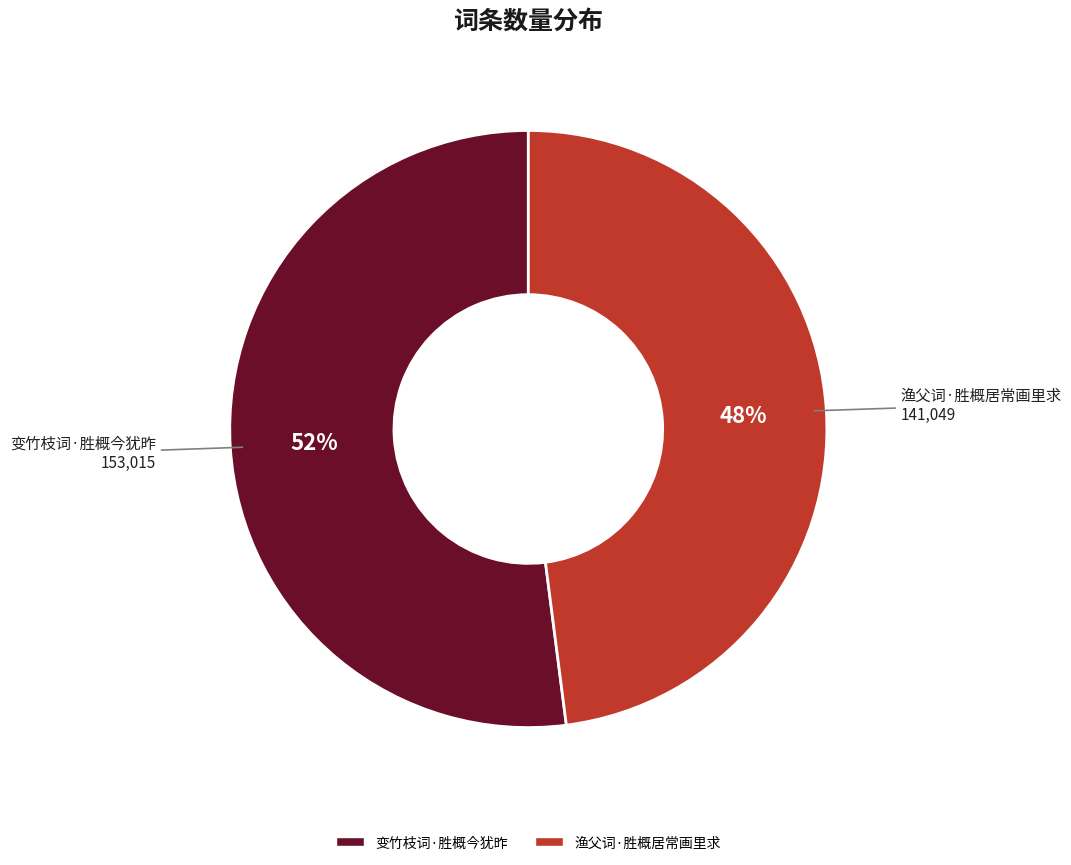

Is the sum of 渔父词·胜概居常画里求 and 变竹枝词·胜概今犹昨 greater than half?

Yes